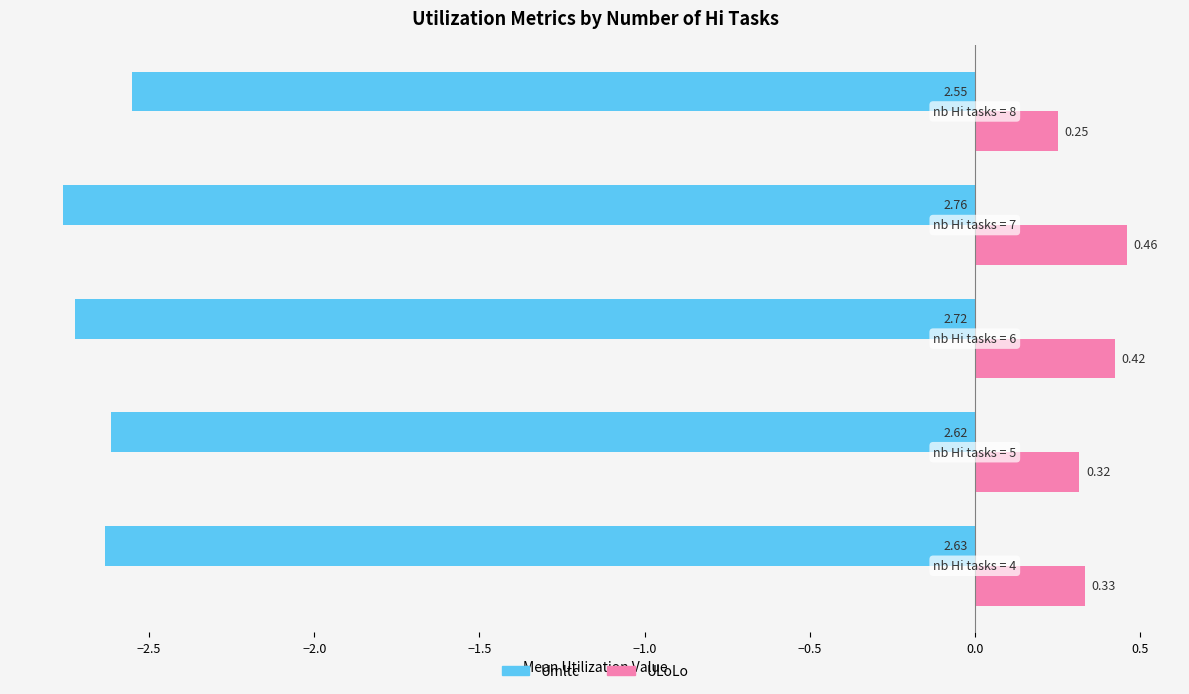

What is the sum of all Umltc values?

-13.3